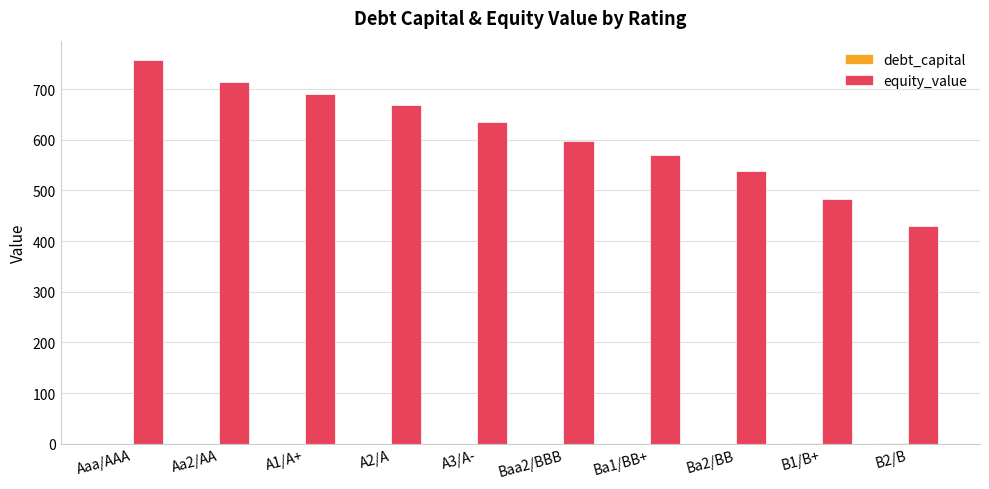

How many data points in equity_value are above 634?

5